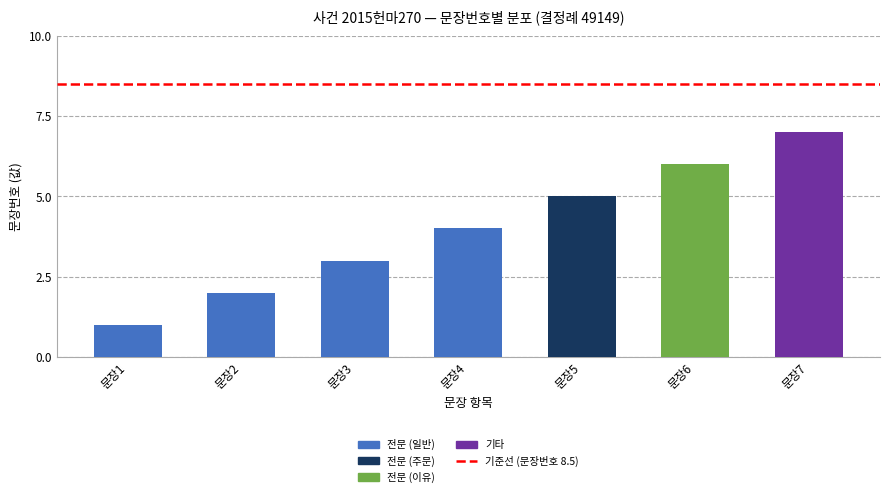

How many data points does each series have?

7